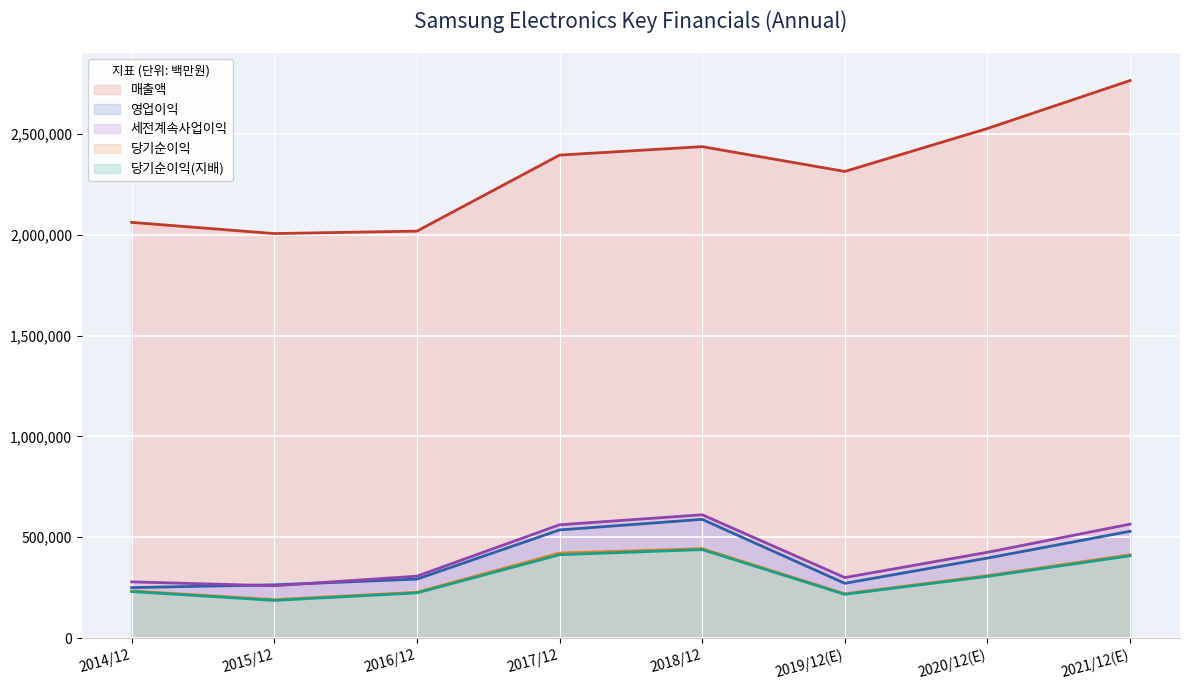

List the labels in order of 당기순이익 value, largest first.

2018/12, 2017/12, 2021/12(E), 2020/12(E), 2014/12, 2016/12, 2019/12(E), 2015/12